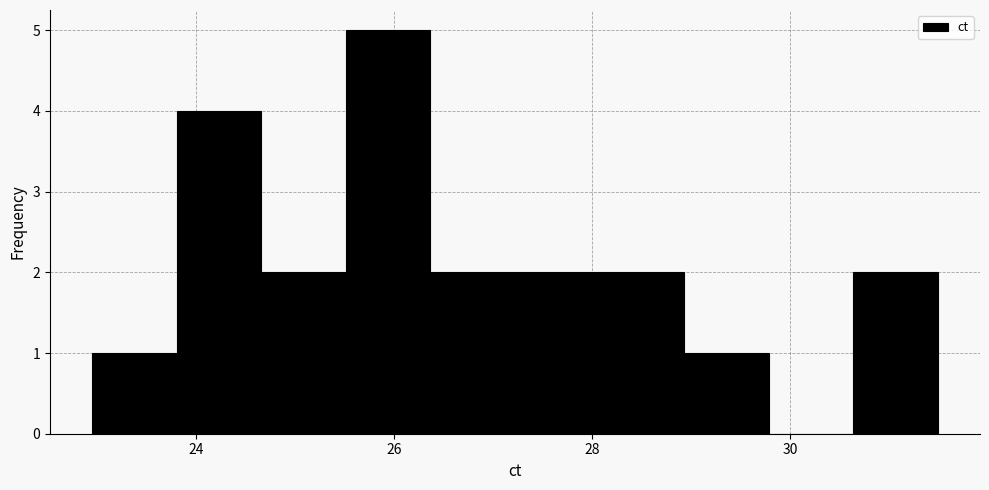

What is the height of the bar covering 24.6 to 25.6 on the x-axis? Neither the bar edges nor the heights are printed on the chart, so give them approximately, as read against the axes.

2